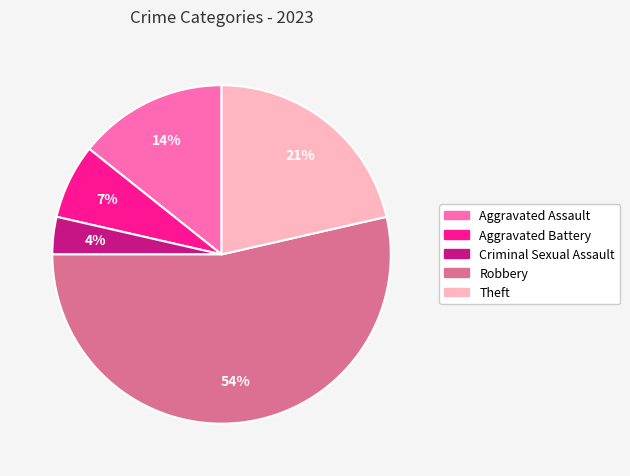

How many segments does this pie chart have?

5